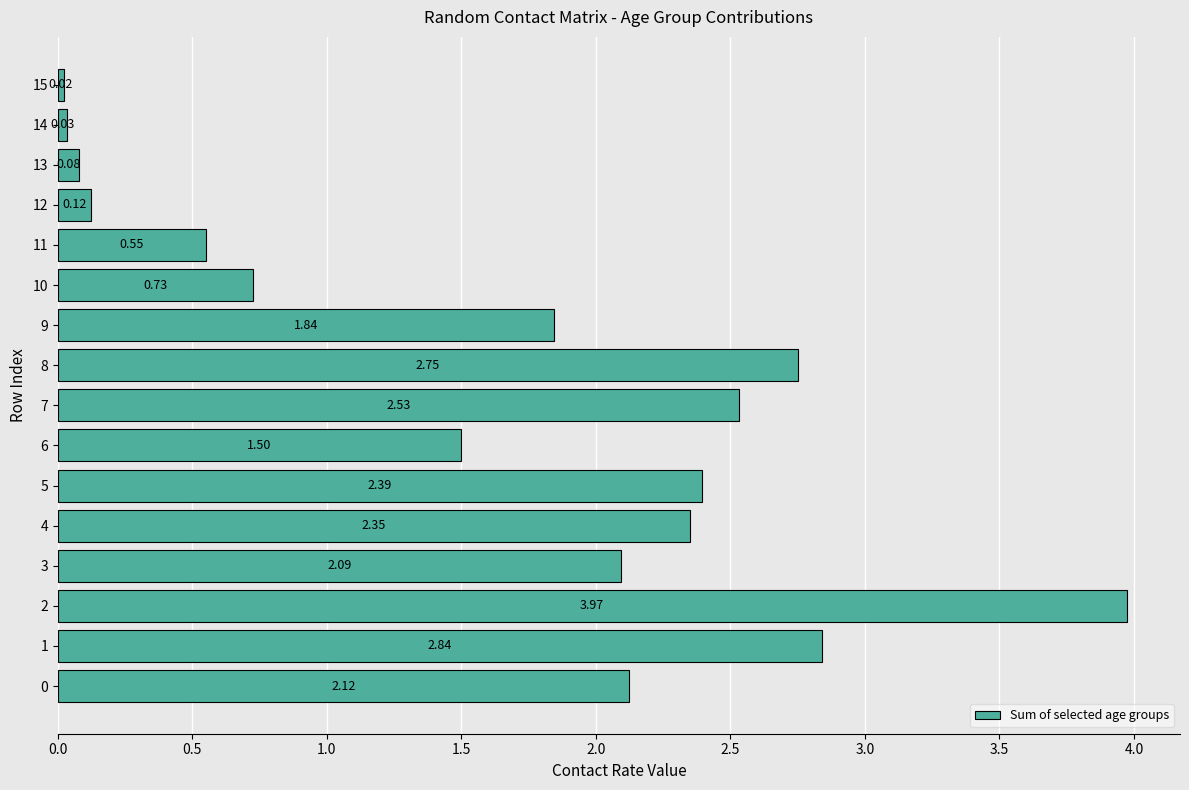

What is the average value?

1.6